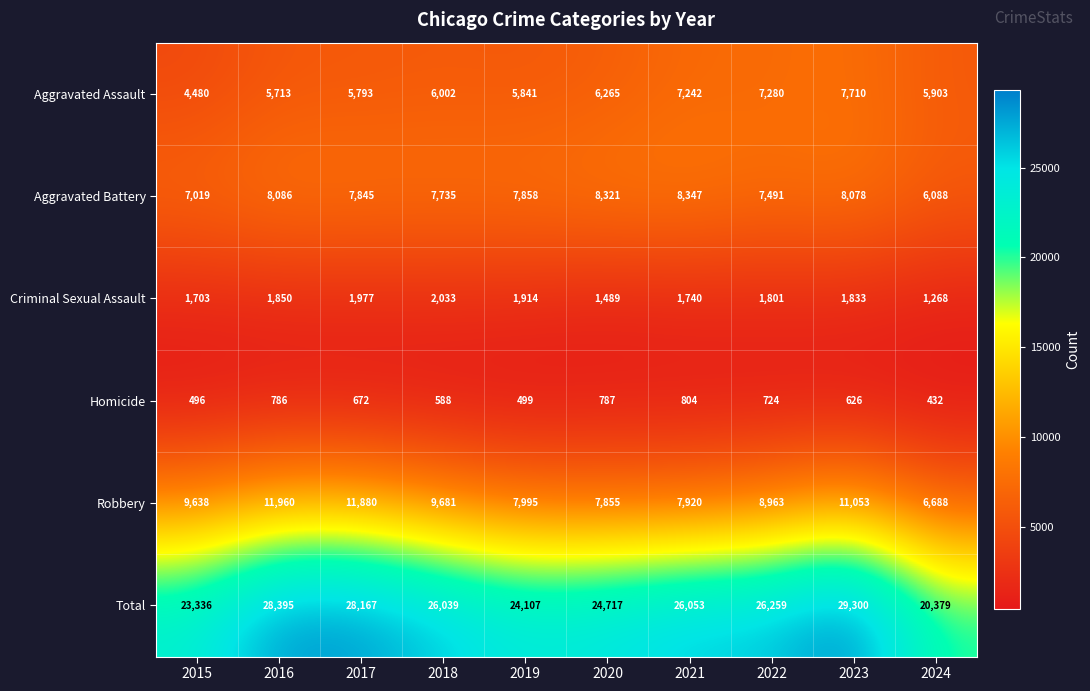

True or false: Aggravated Battery has a value of 8347 at 2021.

True